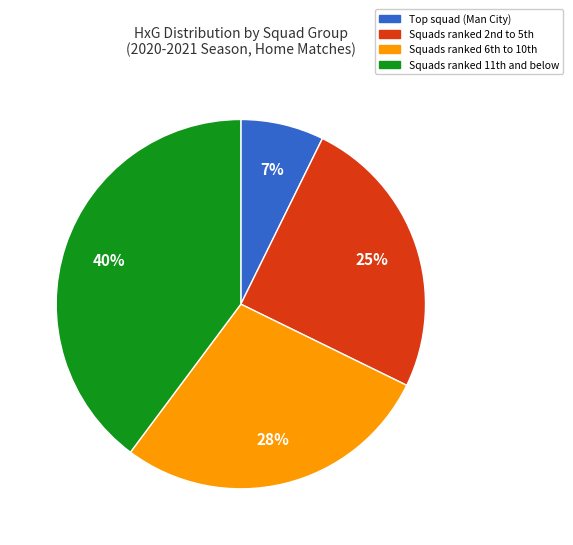

Which category has the biggest portion of the pie?

Squads ranked 11th and below